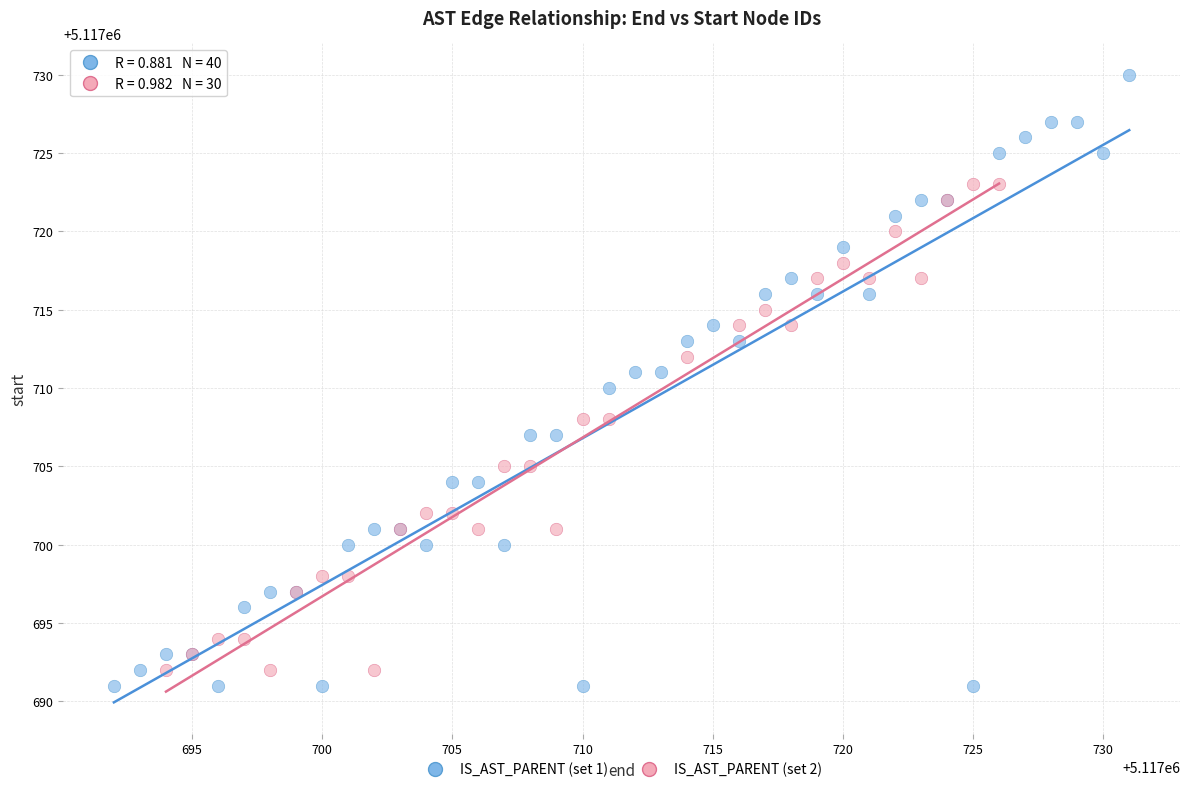

Which series has the largest Y range (max minus min)?

IS_AST_PARENT (set 1)